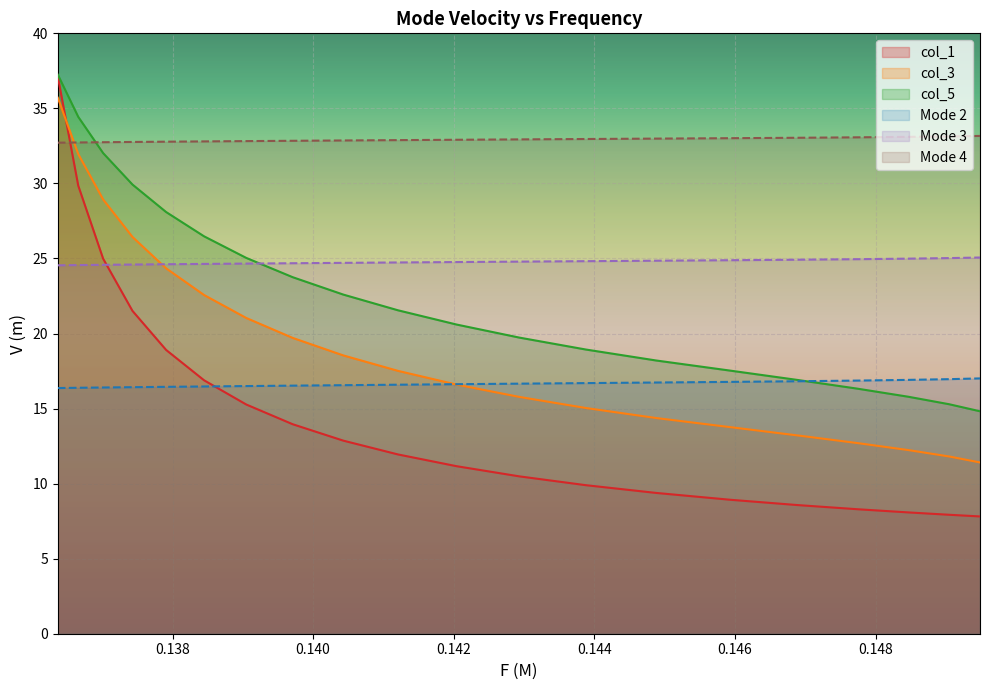

Which series has the largest range (max minus min)?

col_1